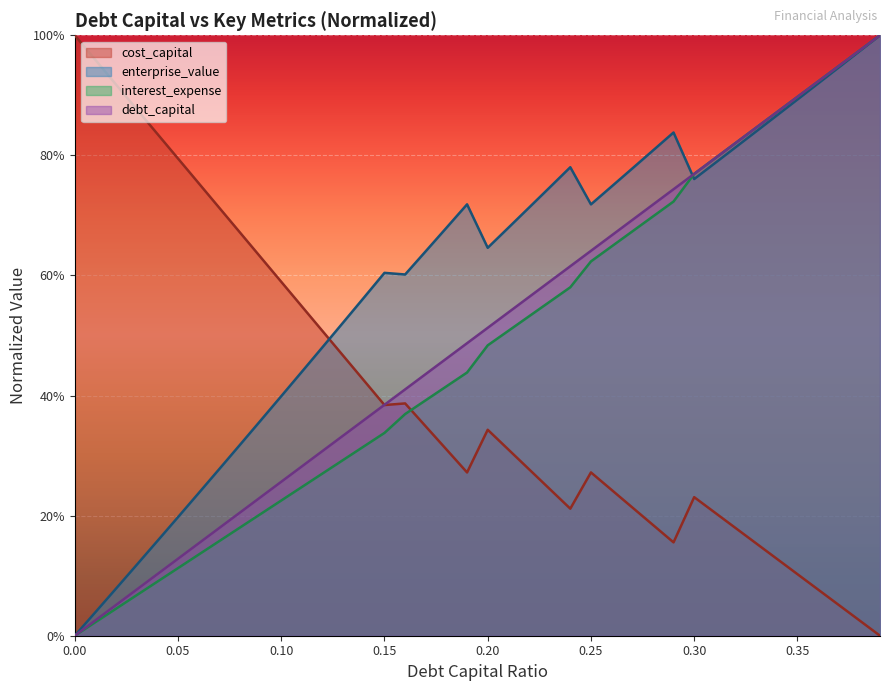

What are all the series names shown in the legend?

cost_capital, enterprise_value, interest_expense, debt_capital